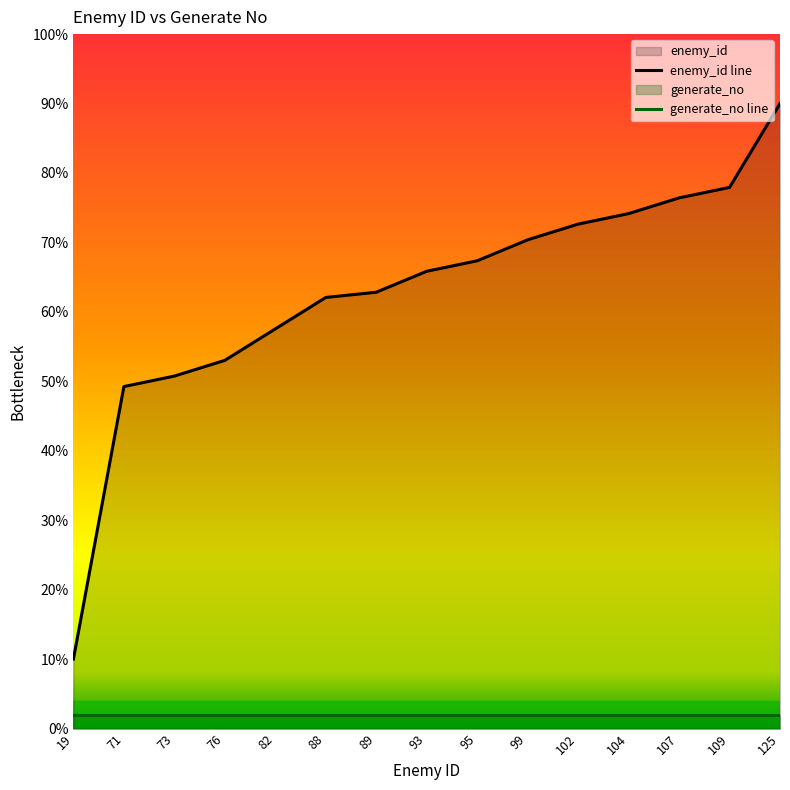

What is the change in value from 76 to 88?

+9.1